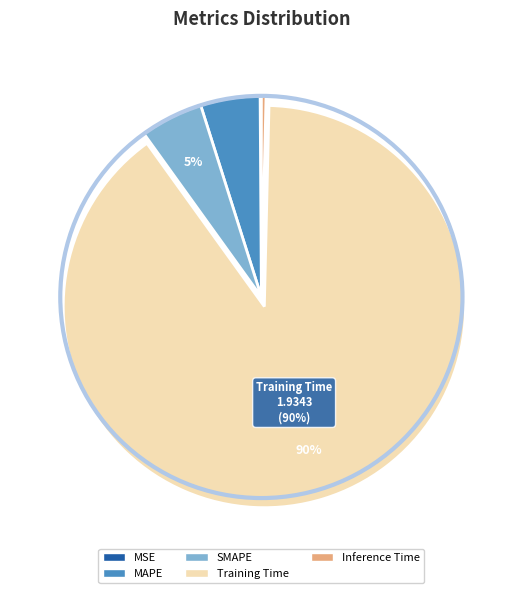

Is the sum of Training Time and MAPE greater than half?

Yes